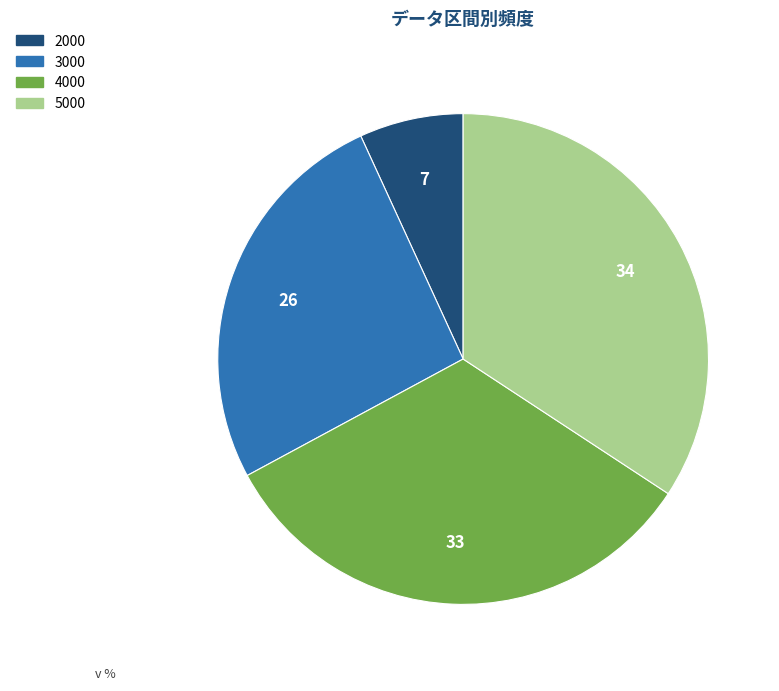

How many segments does this pie chart have?

4